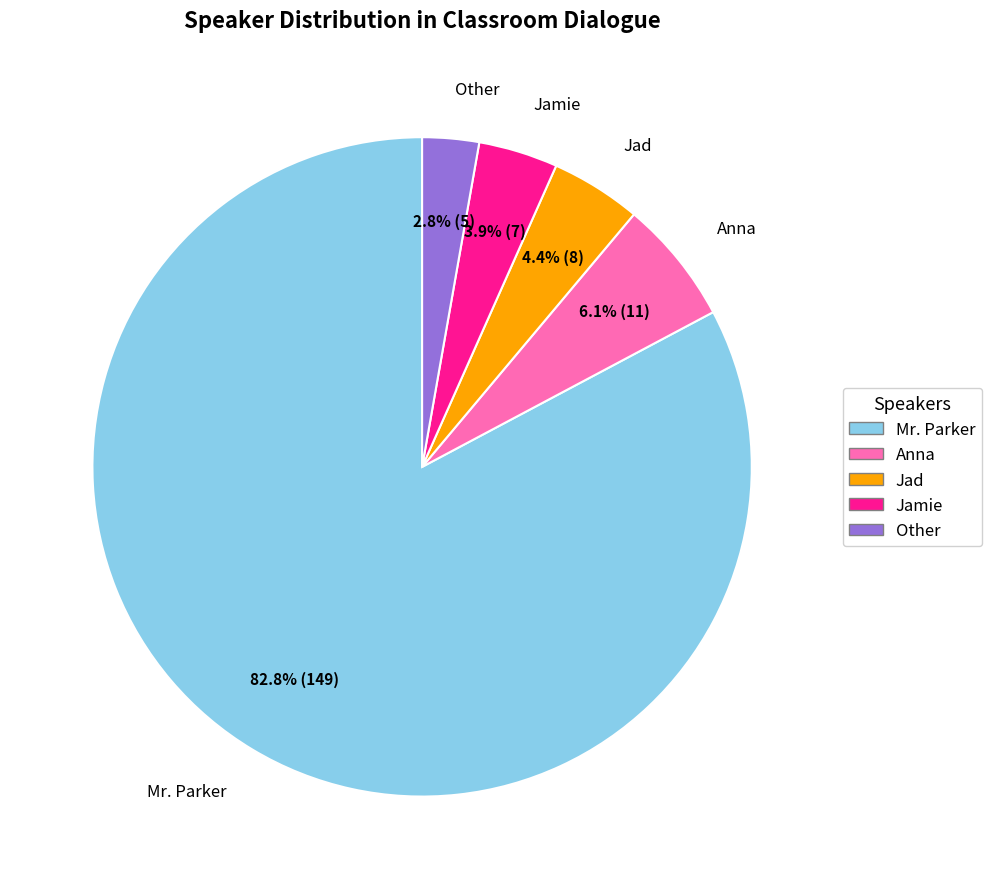

How many segments does this pie chart have?

5